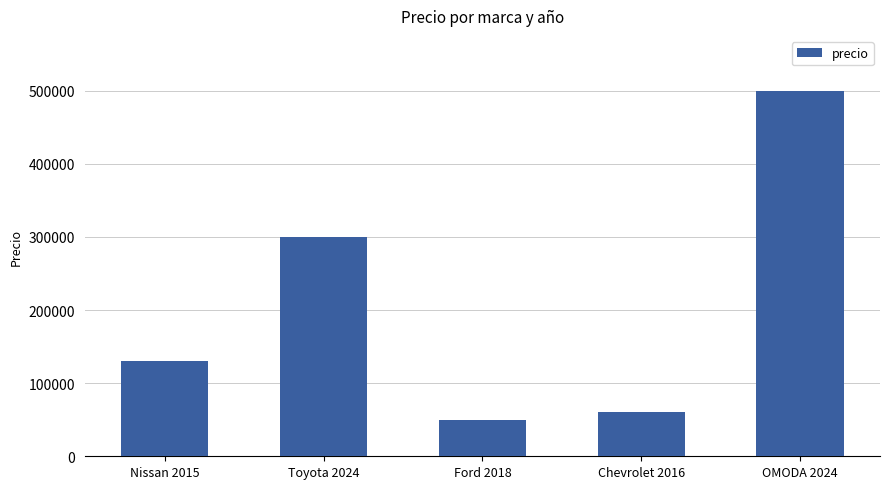

At which category does the chart reach its peak across all series?

OMODA 2024